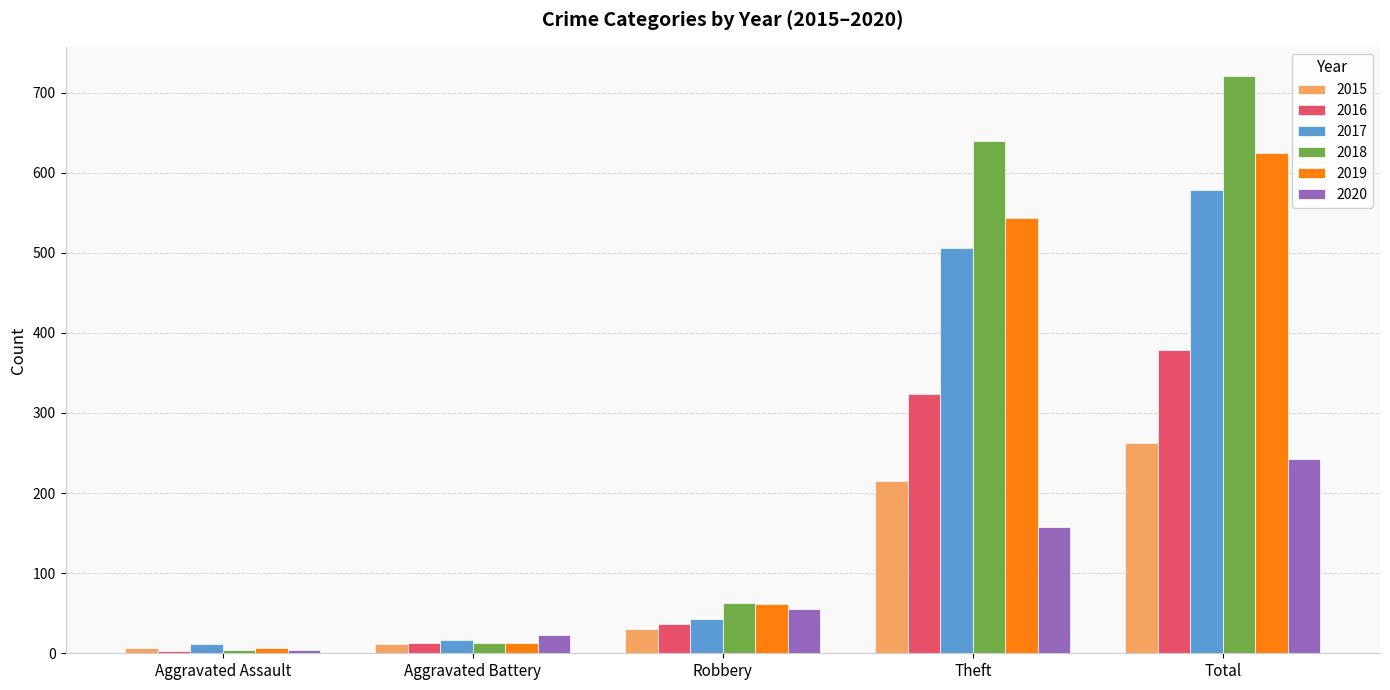

Between Theft and Total, which series saw the biggest shift?

2020